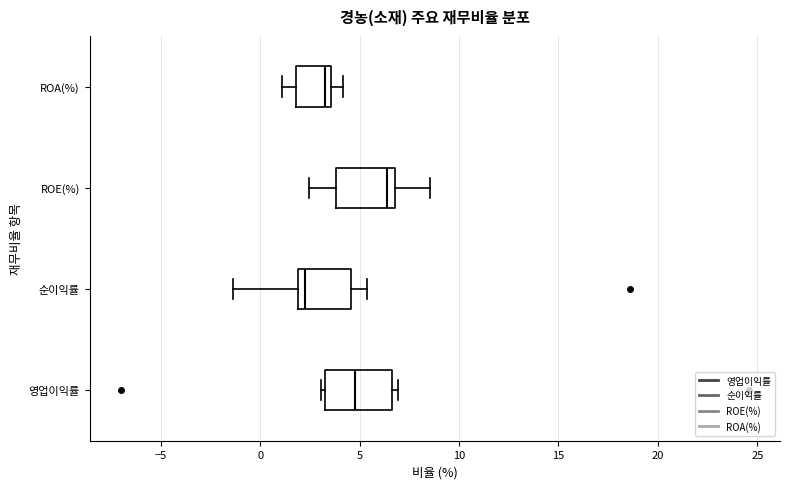

Which box has the furthest to the left median line?

순이익률